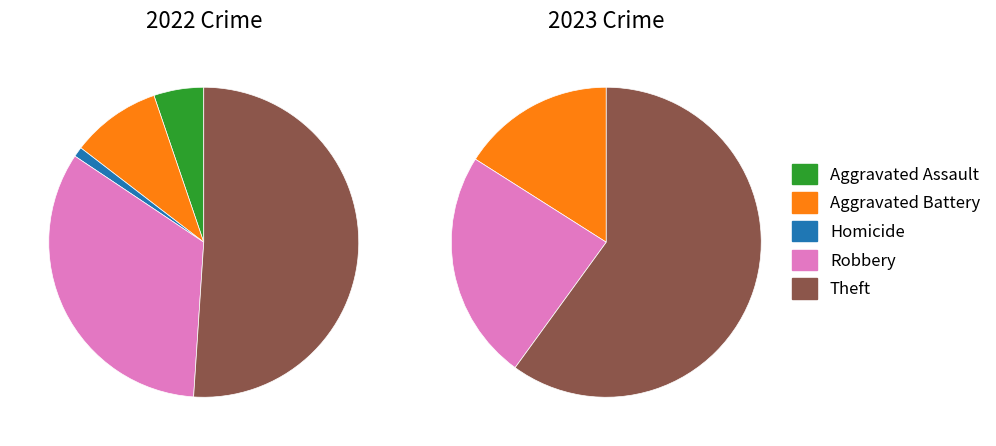

Is Arson the majority of the pie?

No